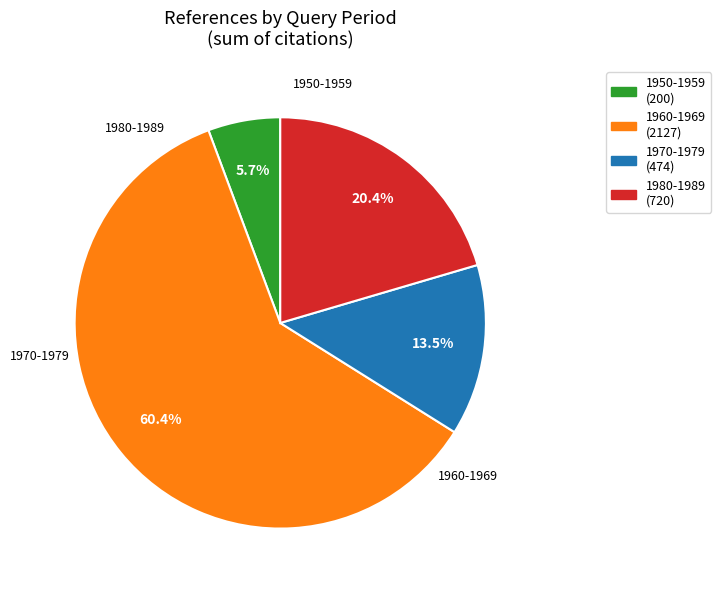

Which has a higher value, 1960-1969 or 1970-1979?

1960-1969